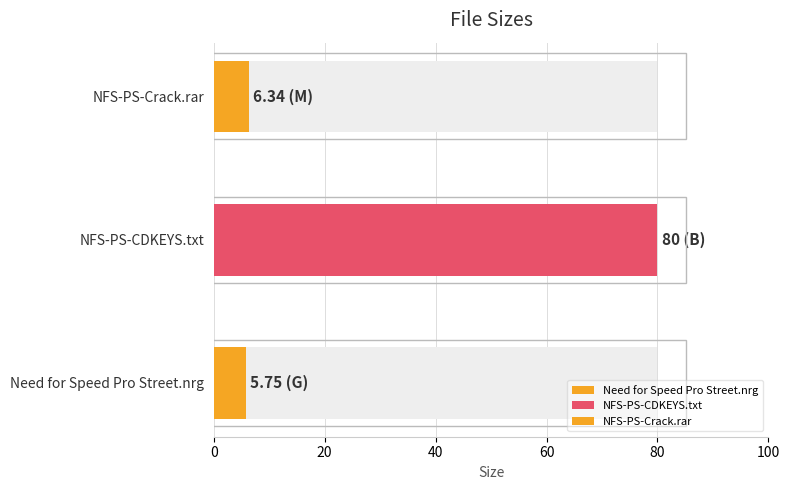

Reading left to right, list all the values displayed in this chart.

Need for Speed Pro Street.nrg=5.8	NFS-PS-CDKEYS.txt=80.0	NFS-PS-Crack.rar=6.3